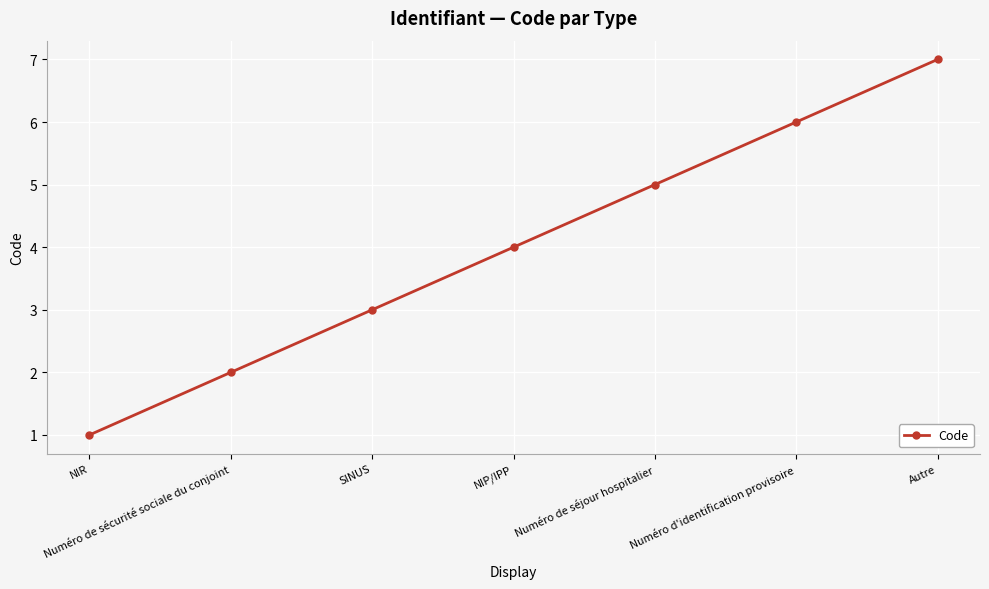

Reading left to right, list all the values displayed in this chart.

1	2	3	4	5	6	7